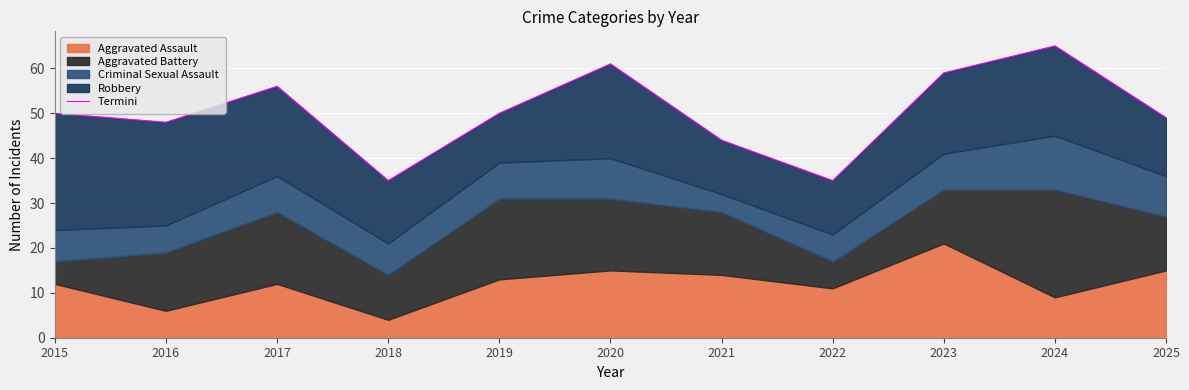

How many interior local valleys (lower than both neighbors) does the data have?

3